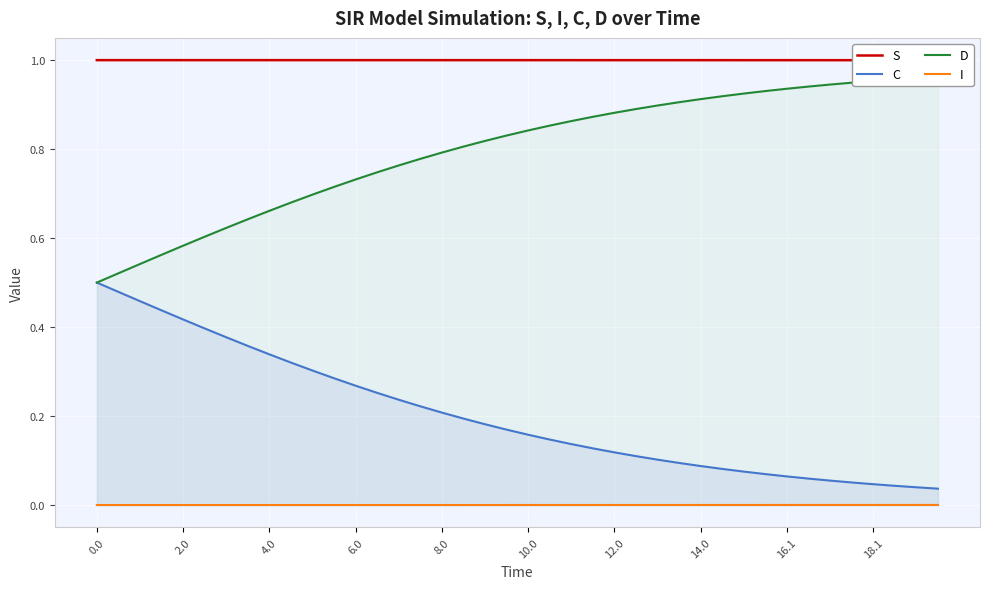

List the series in order of their overall mean, lowest first.

I, C, D, S